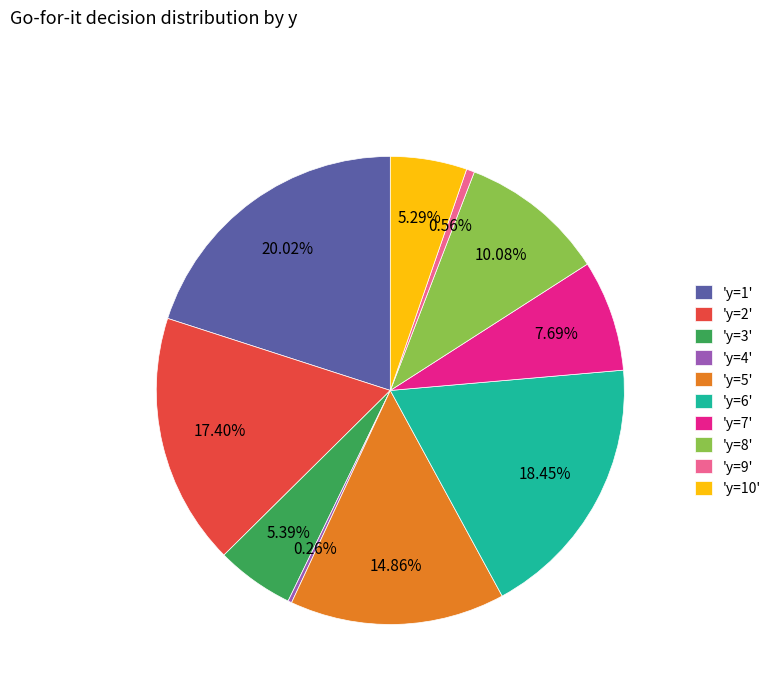

Is there any slice that represents more than half of the pie?

No